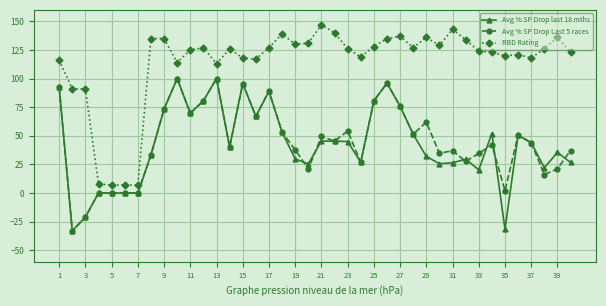

Count the number of categories in the chart.

40